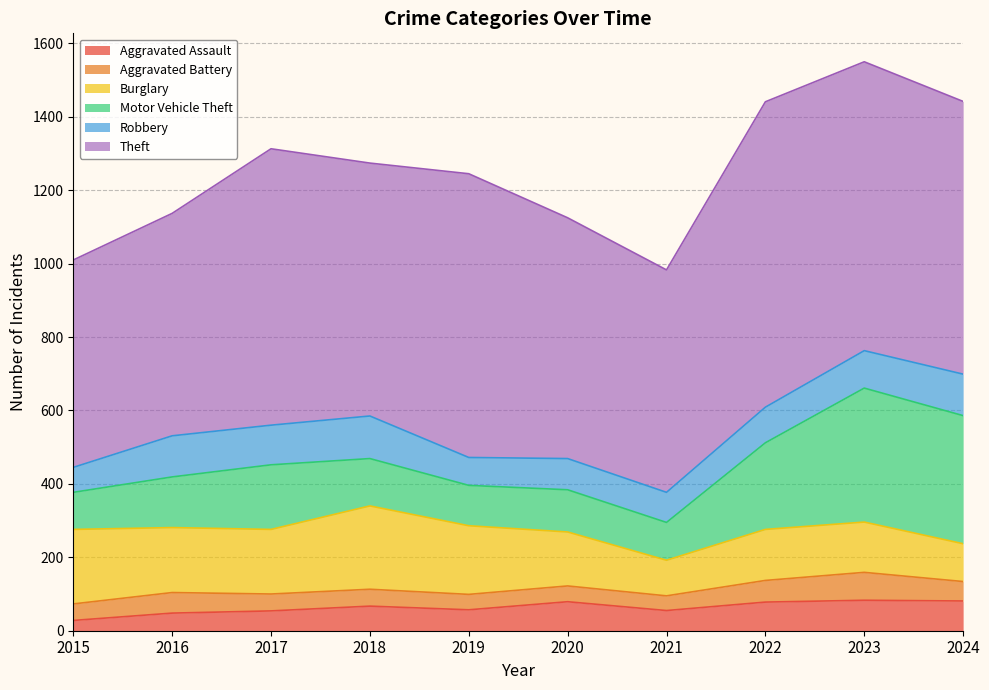

Between which two adjacent categories do Burglary and Robbery first intersect?

2023 and 2024